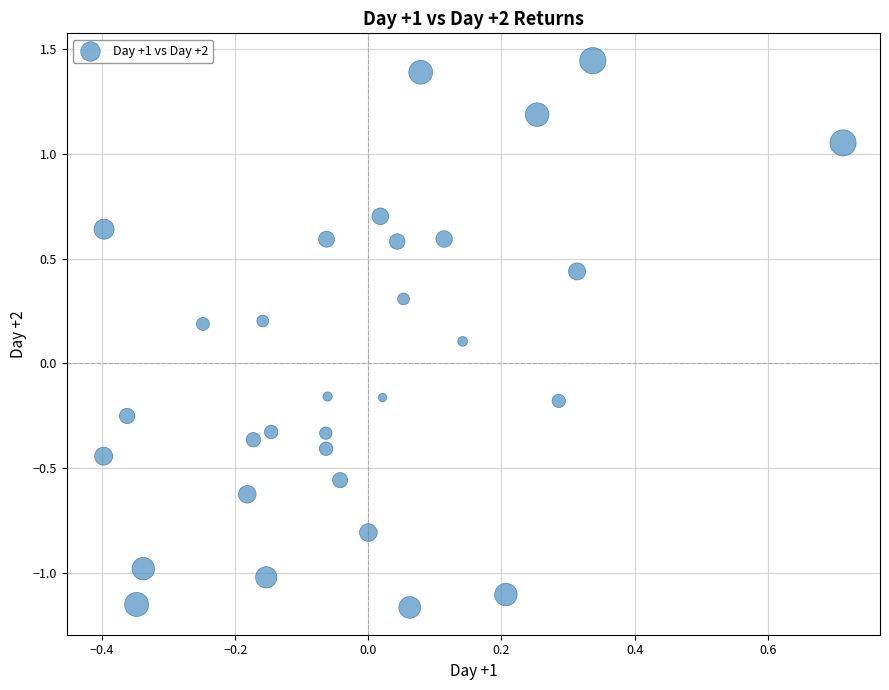

What is the range of Y values (max minus min)?

2.6